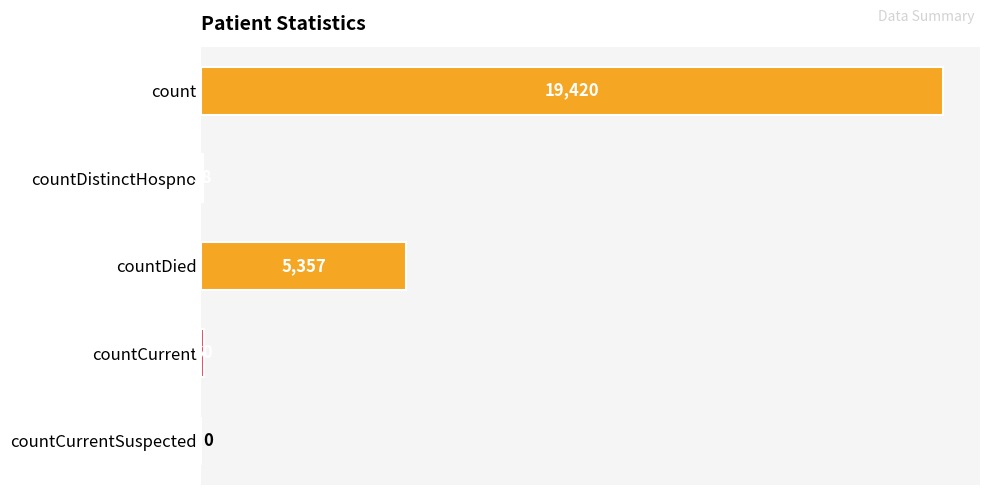

The chart shows a value of -10084 at countCurrentSuspected. True or false?

False